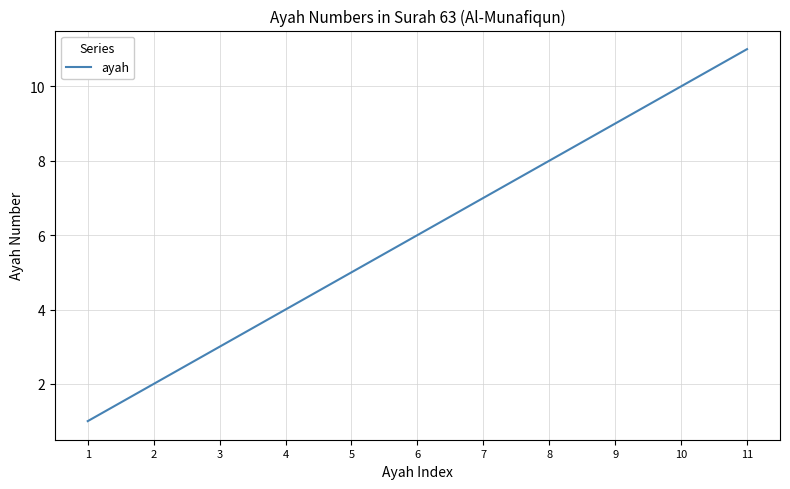

How many lines are shown in the chart?

1